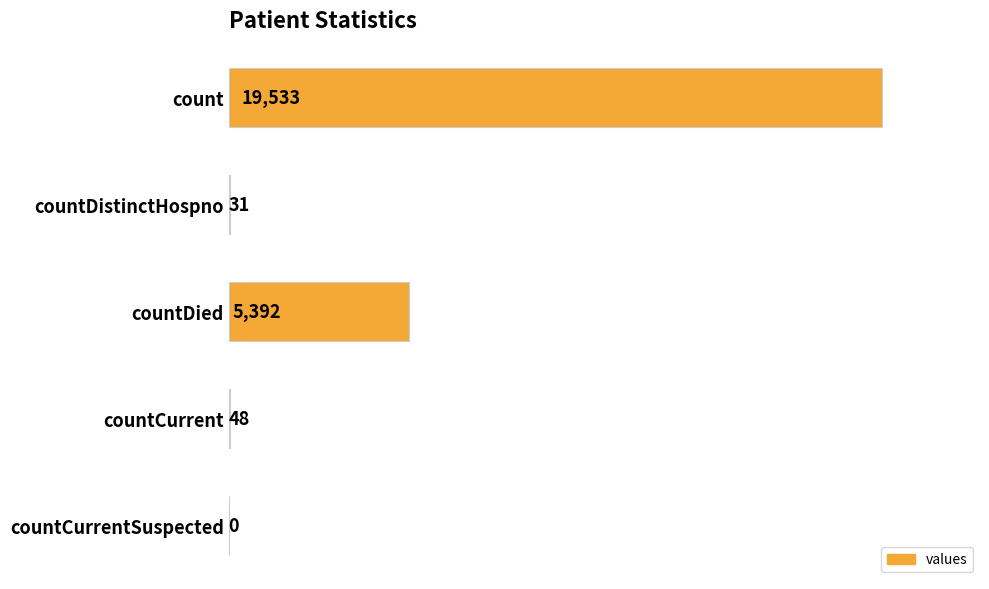

Are the bars horizontal?

Yes